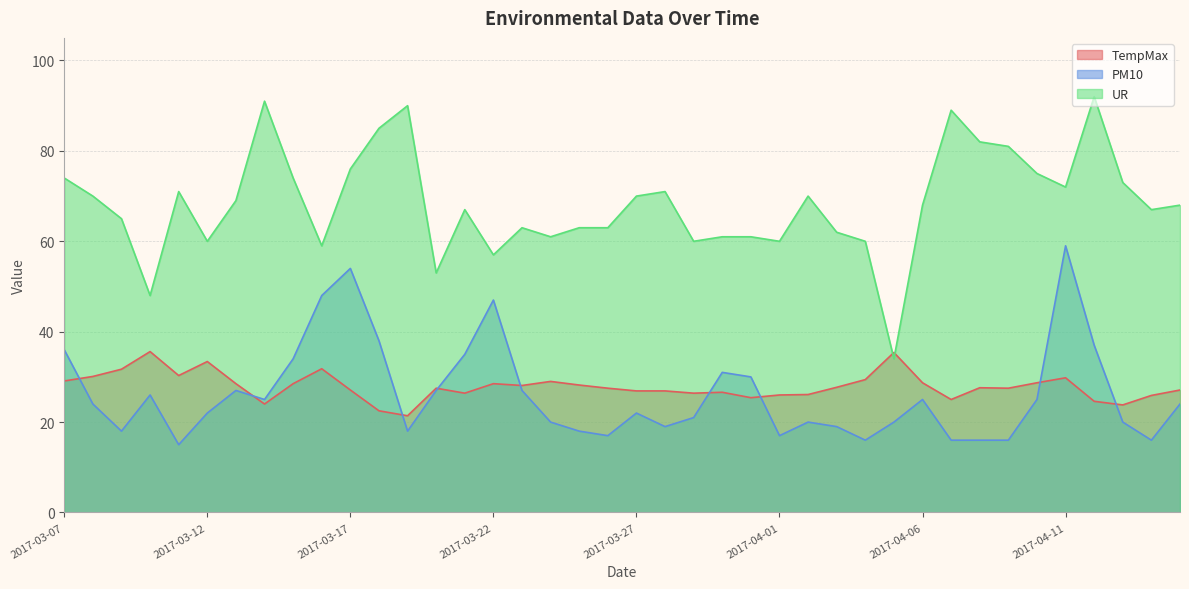

What value does the TempMax series have at 2017-04-07?

25.0